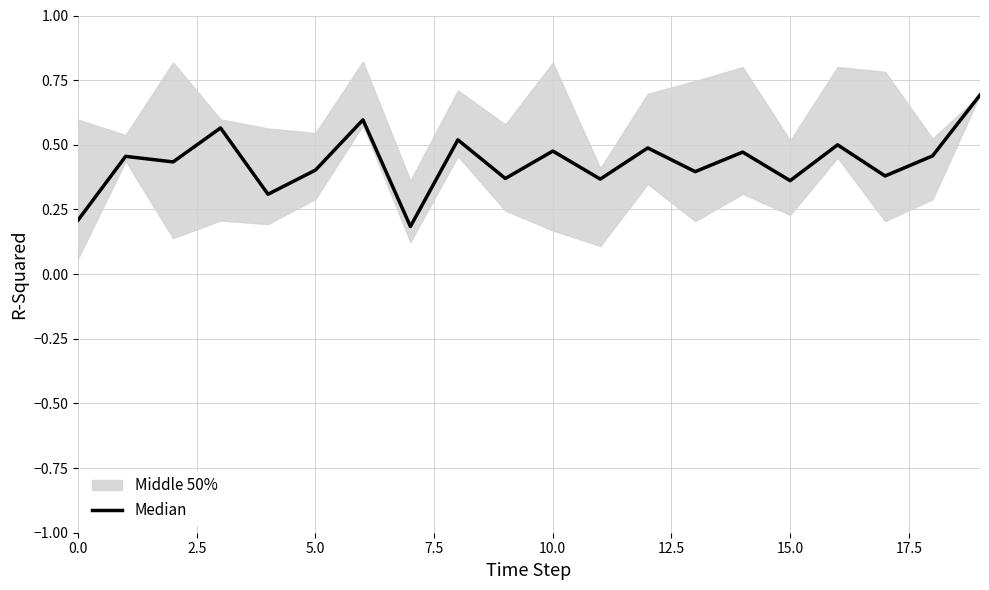

What is the value of the 17th point from the left?

0.5